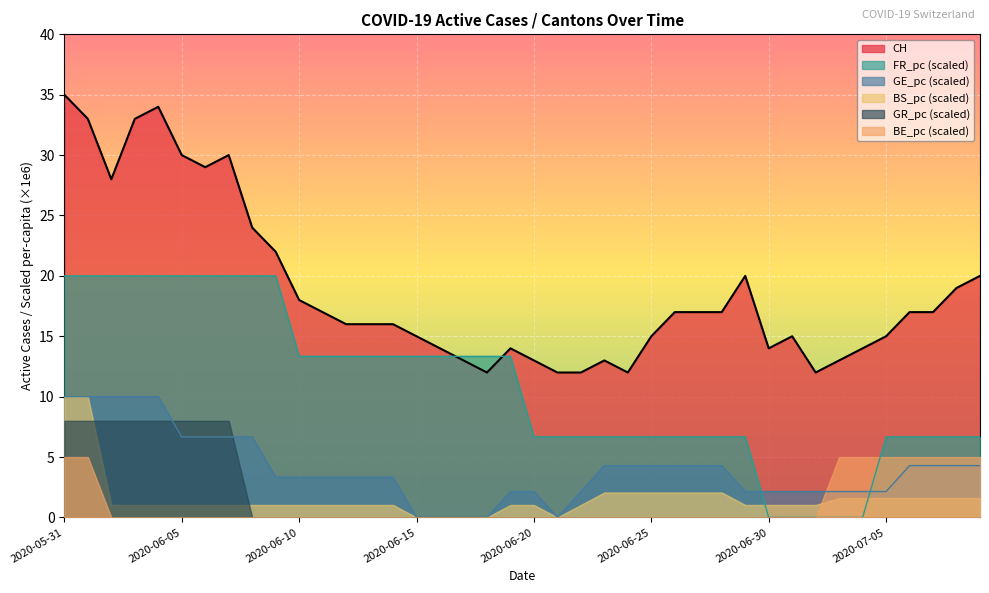

What are all the series names shown in the legend?

CH, FR_pc (scaled), GE_pc (scaled), BS_pc (scaled), GR_pc (scaled), BE_pc (scaled)